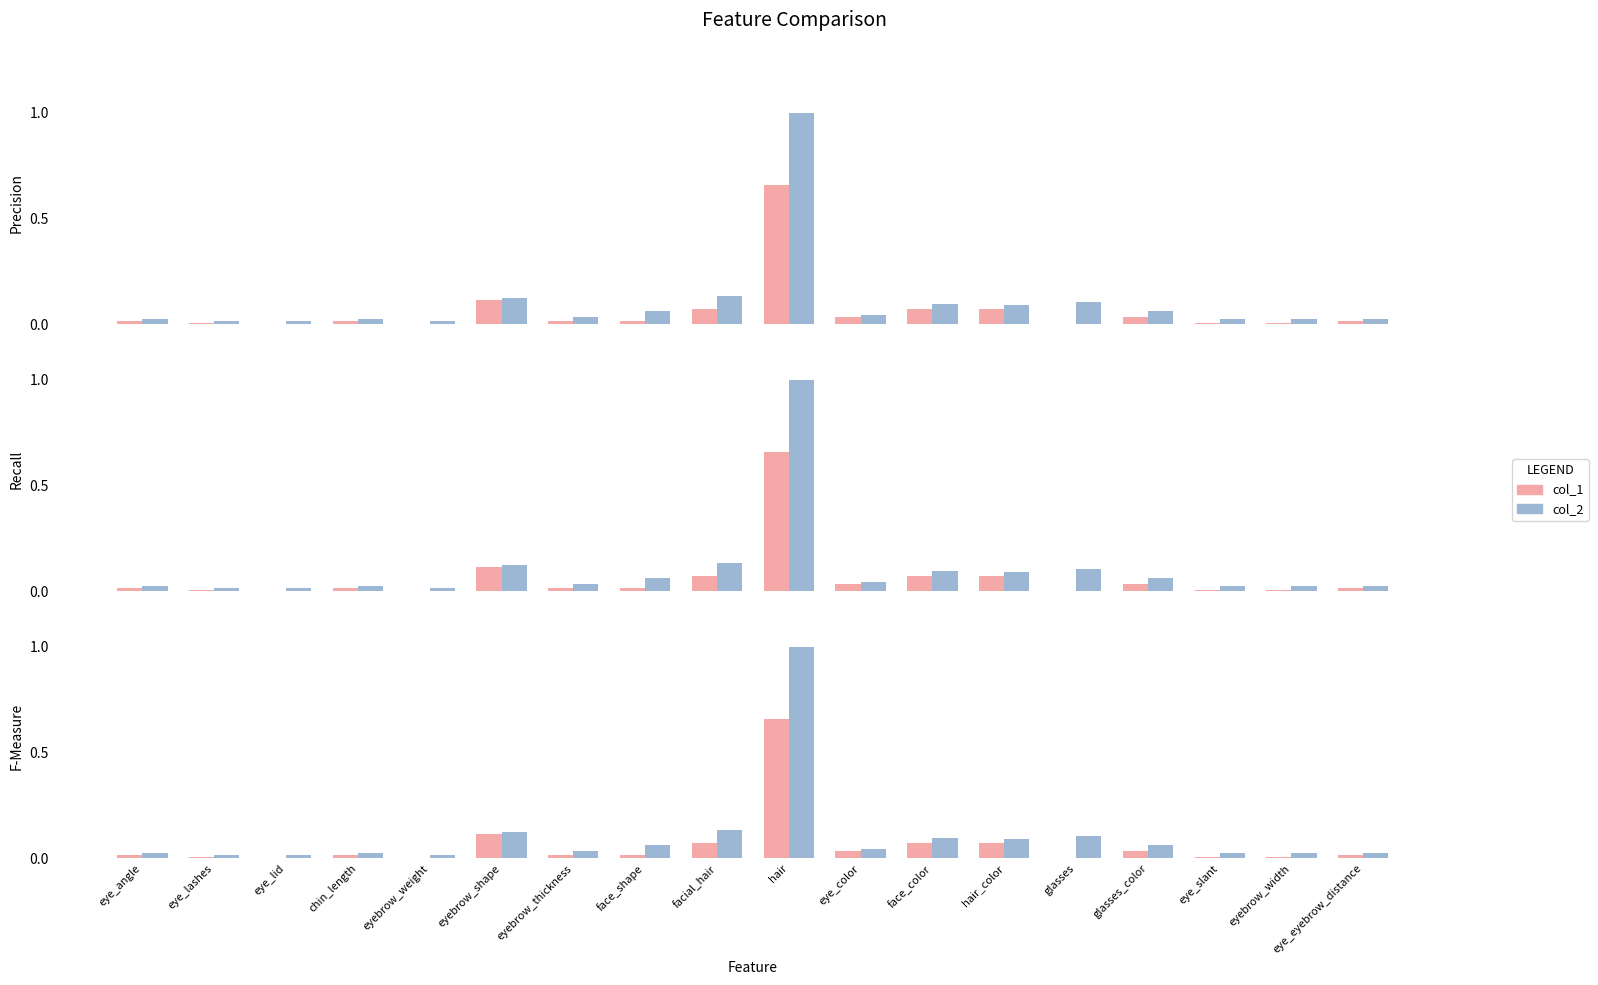

Where is col_2 nearest to the value 0?

eye_lashes